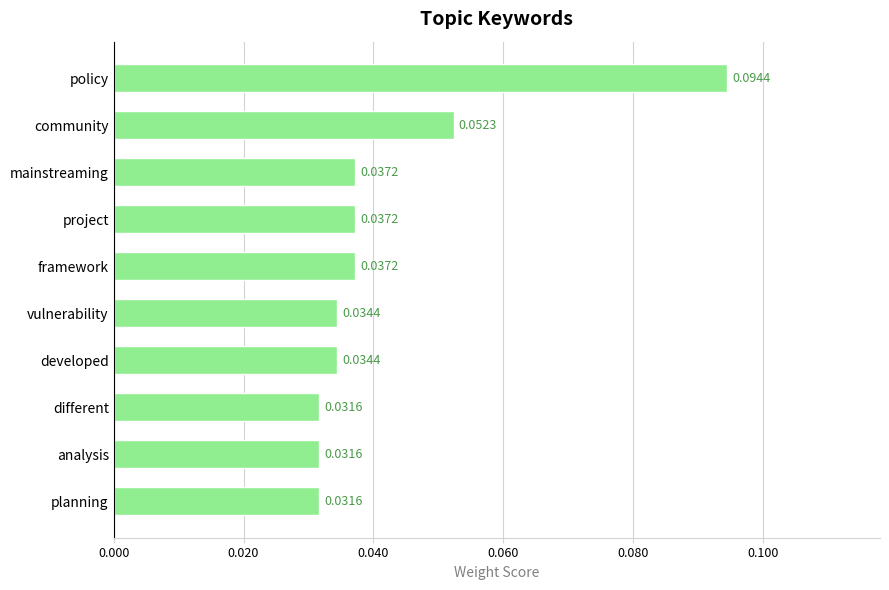

Which has a higher value, policy or community?

policy